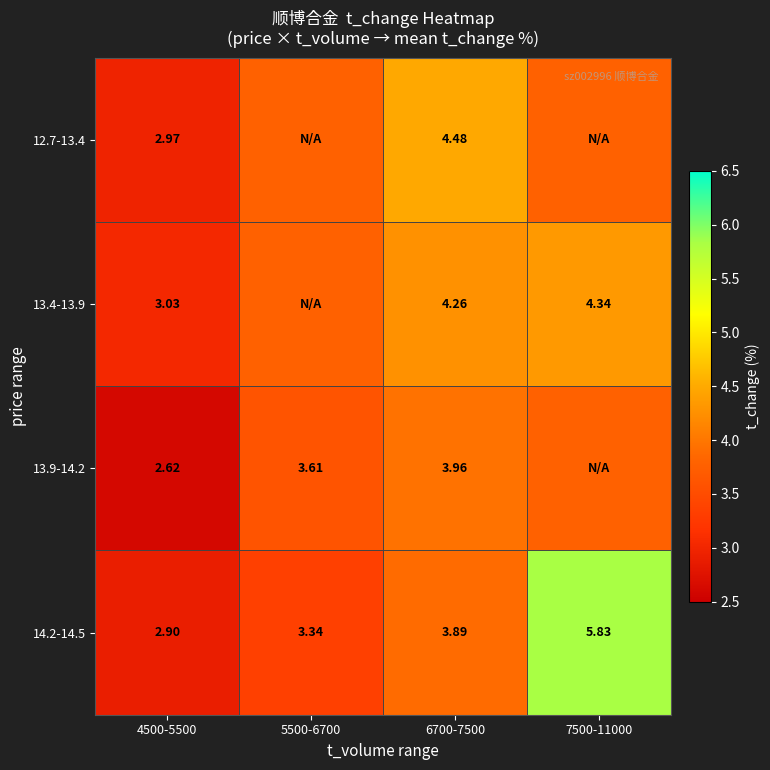

How many values in the 14.2-14.5 series exceed 3?

3